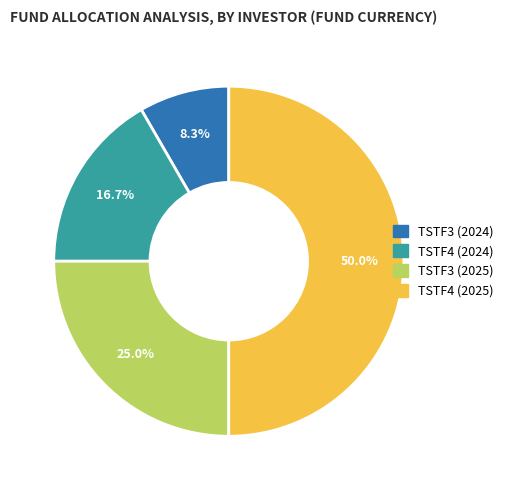

Between TSTF3 (2025) and TSTF4 (2024), which is larger?

TSTF3 (2025)